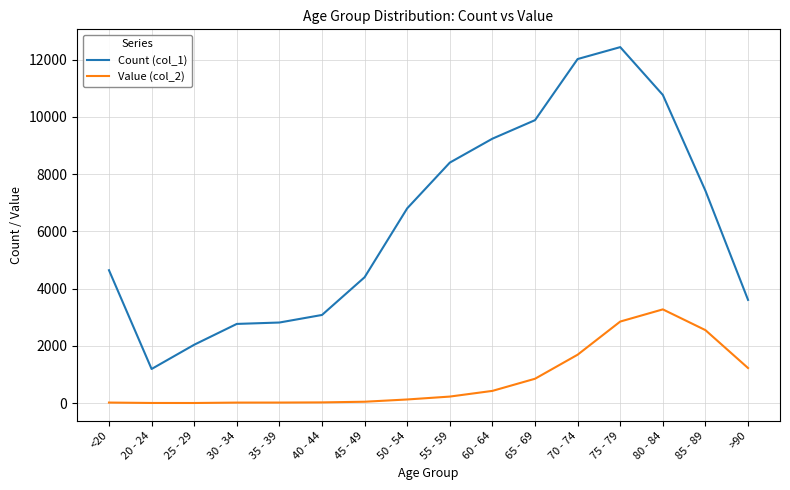

Is the value of Count (col_1) at 25 - 29 greater than the value of Value (col_2) at 25 - 29?

Yes